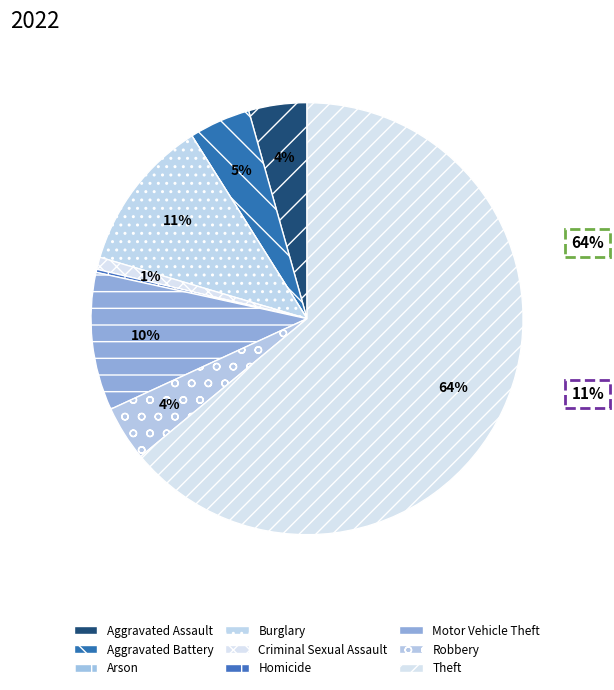

To the nearest percent, what is the difference between the largest and smallest slice percentages?

64%